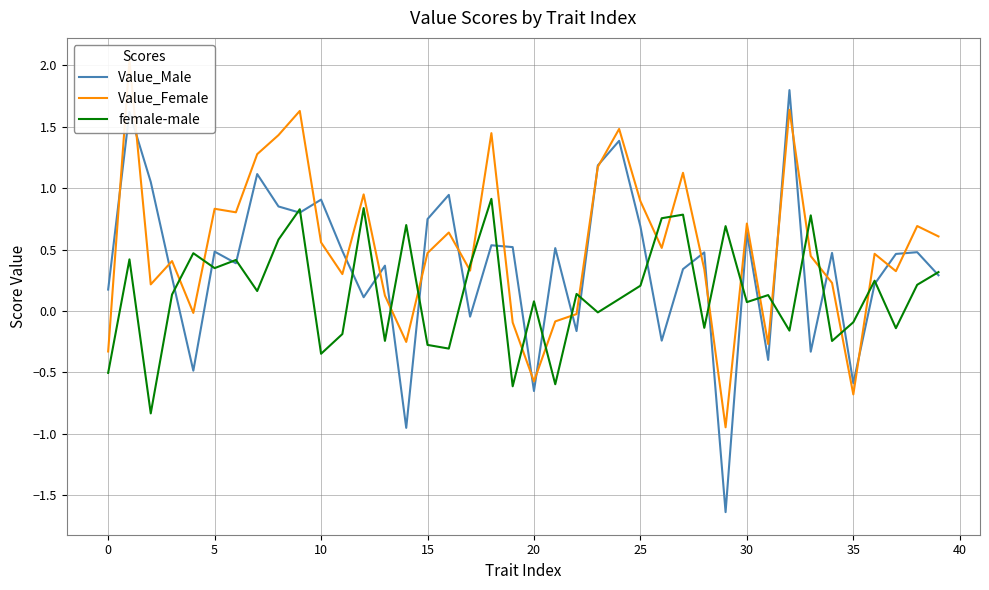

Reading left to right, extract all data points from this chart.

Value_Male: 0.2	1.6	1.1	0.3	-0.5	0.5	0.4	1.1	0.9	0.8	0.9	0.5	0.1	0.4	-1.0	0.7	0.9	-0.0	0.5	0.5	-0.7	0.5	-0.2	1.2	1.4	0.7	-0.2	0.3	0.5	-1.6	0.6	-0.4	1.8	-0.3	0.5	-0.6	0.2	0.5	0.5	0.3
Value_Female: -0.3	2.0	0.2	0.4	-0.0	0.8	0.8	1.3	1.4	1.6	0.6	0.3	0.9	0.1	-0.3	0.5	0.6	0.3	1.4	-0.1	-0.6	-0.1	-0.0	1.2	1.5	0.9	0.5	1.1	0.3	-0.9	0.7	-0.3	1.6	0.4	0.2	-0.7	0.5	0.3	0.7	0.6
female-male: -0.5	0.4	-0.8	0.1	0.5	0.3	0.4	0.2	0.6	0.8	-0.3	-0.2	0.8	-0.2	0.7	-0.3	-0.3	0.4	0.9	-0.6	0.1	-0.6	0.1	-0.0	0.1	0.2	0.8	0.8	-0.1	0.7	0.1	0.1	-0.2	0.8	-0.2	-0.1	0.2	-0.1	0.2	0.3